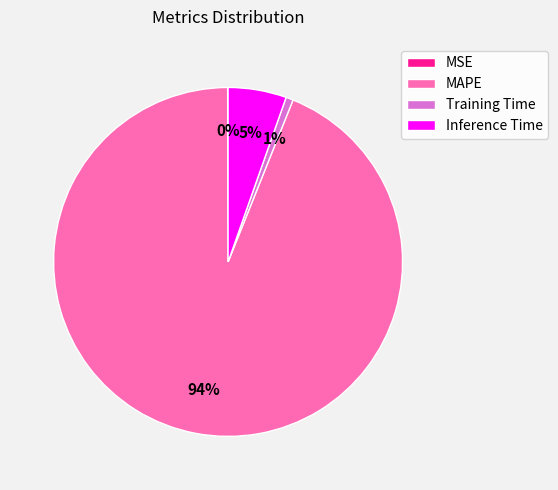

What is the majority slice?

MAPE